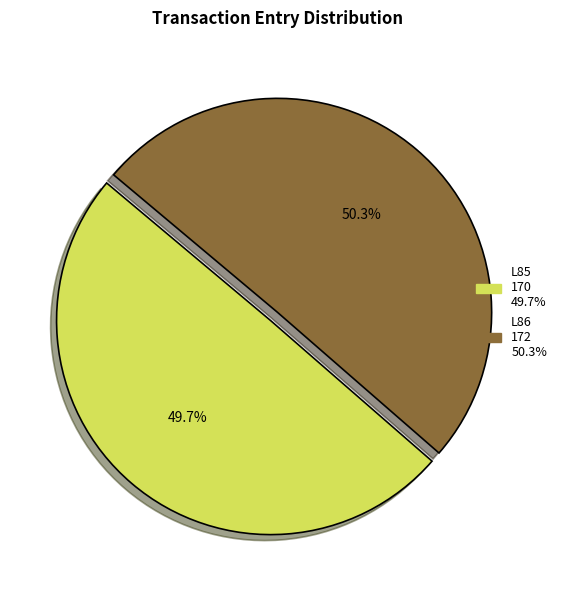

Between L86 and L85, which is larger?

L86